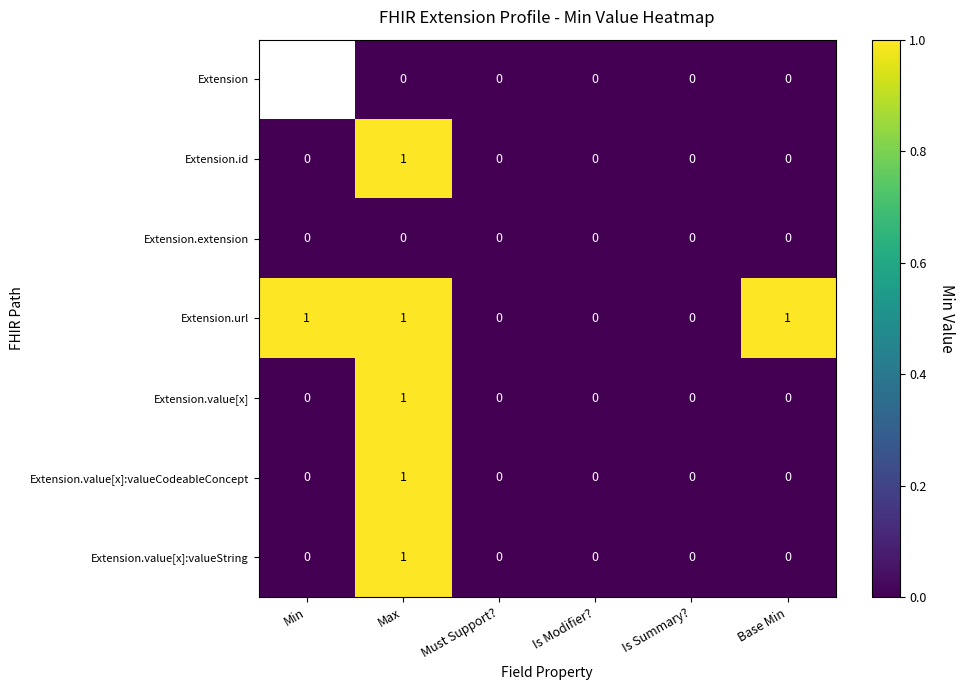

At which label does Extension.value[x]:valueString reach its peak?

Max